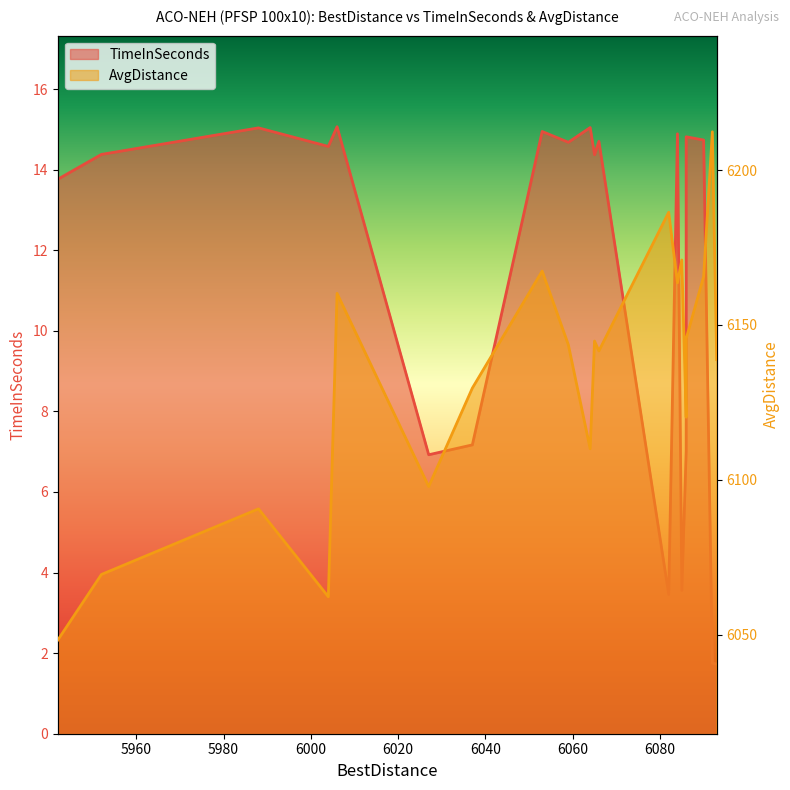

Which has a higher value, 5952 or 6037?

5952